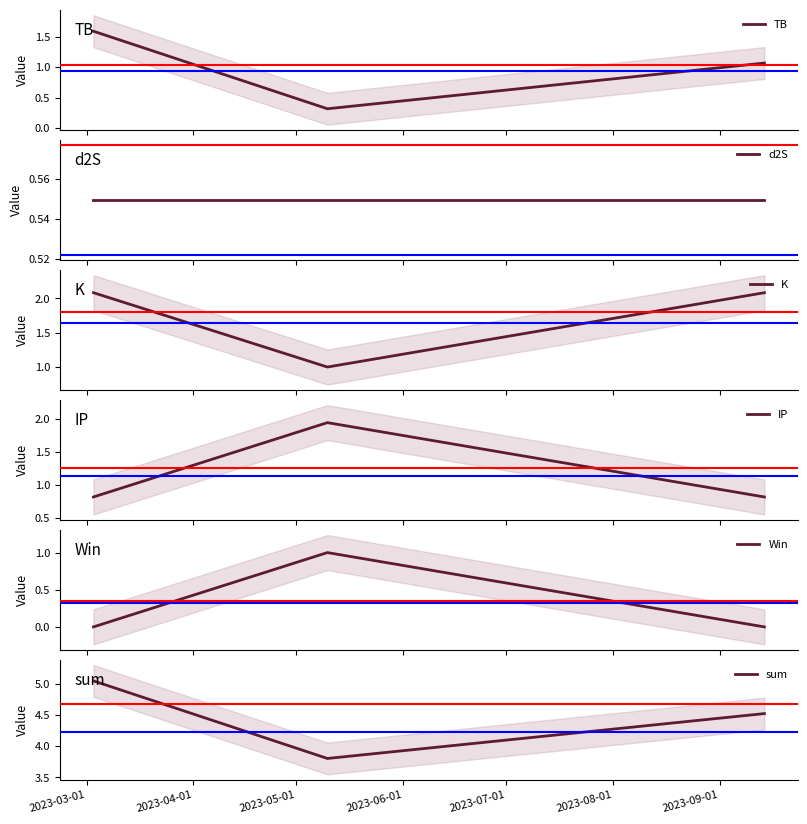

List the series in order of their peak value, lowest first.

d2S, Win, TB, IP, K, sum